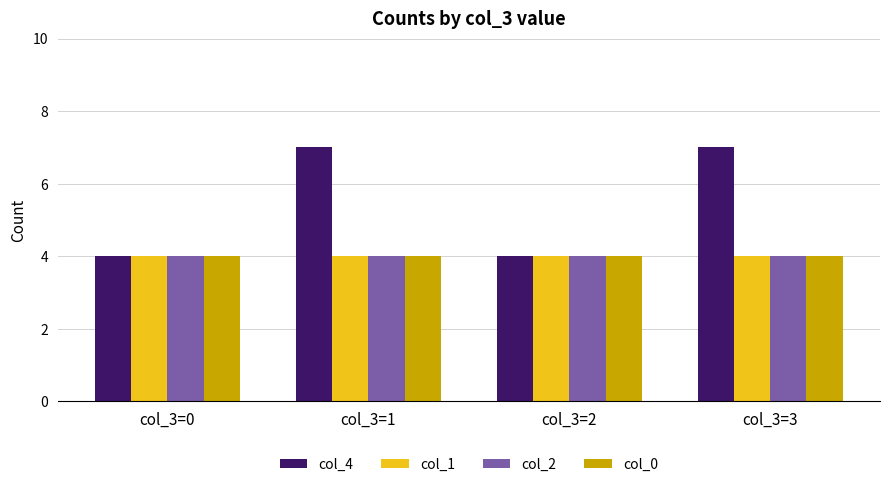

Between col_3=0 and col_3=1, which series saw the biggest shift?

col_4